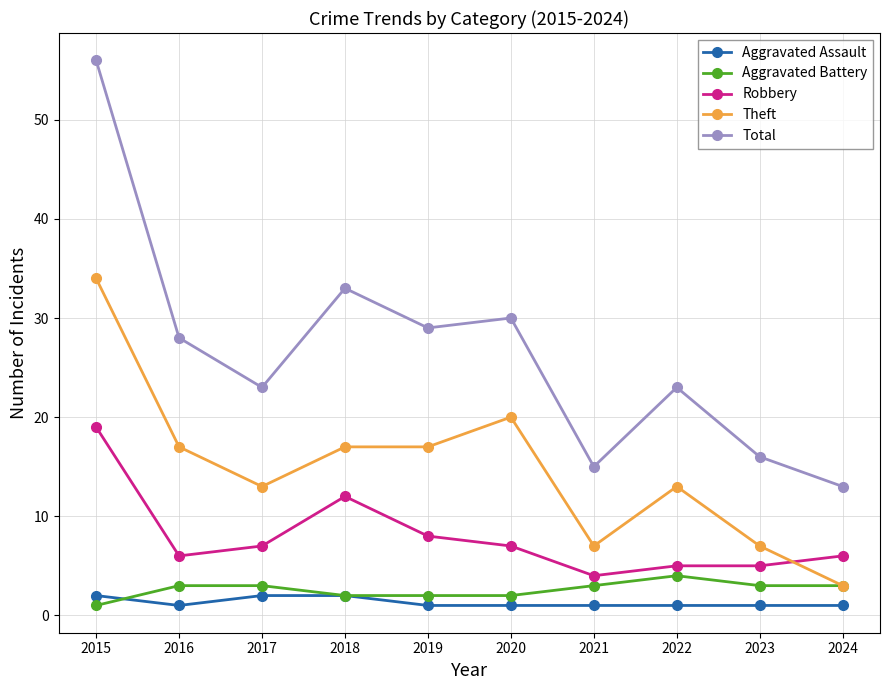

What is the difference between the maximum and minimum values in the Aggravated Battery series?

3